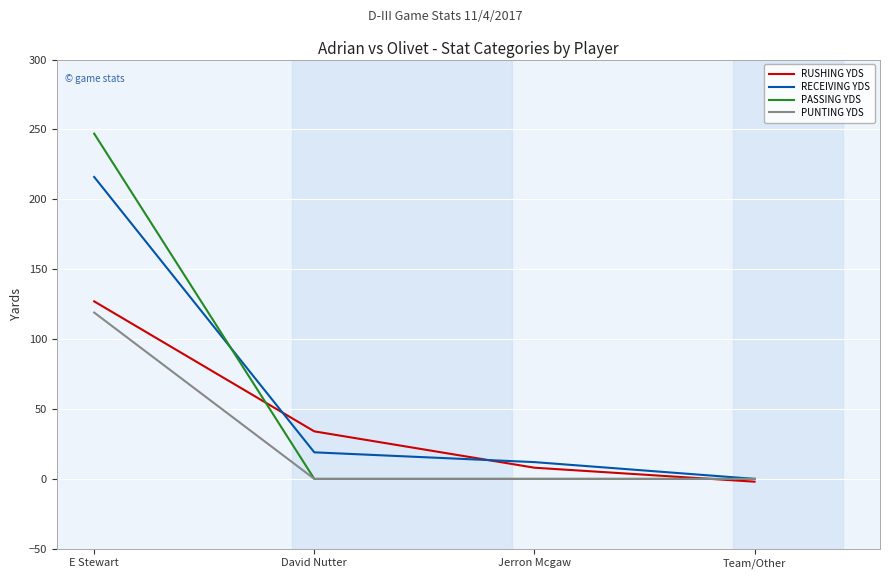

Does the chart have visible grid lines?

Yes